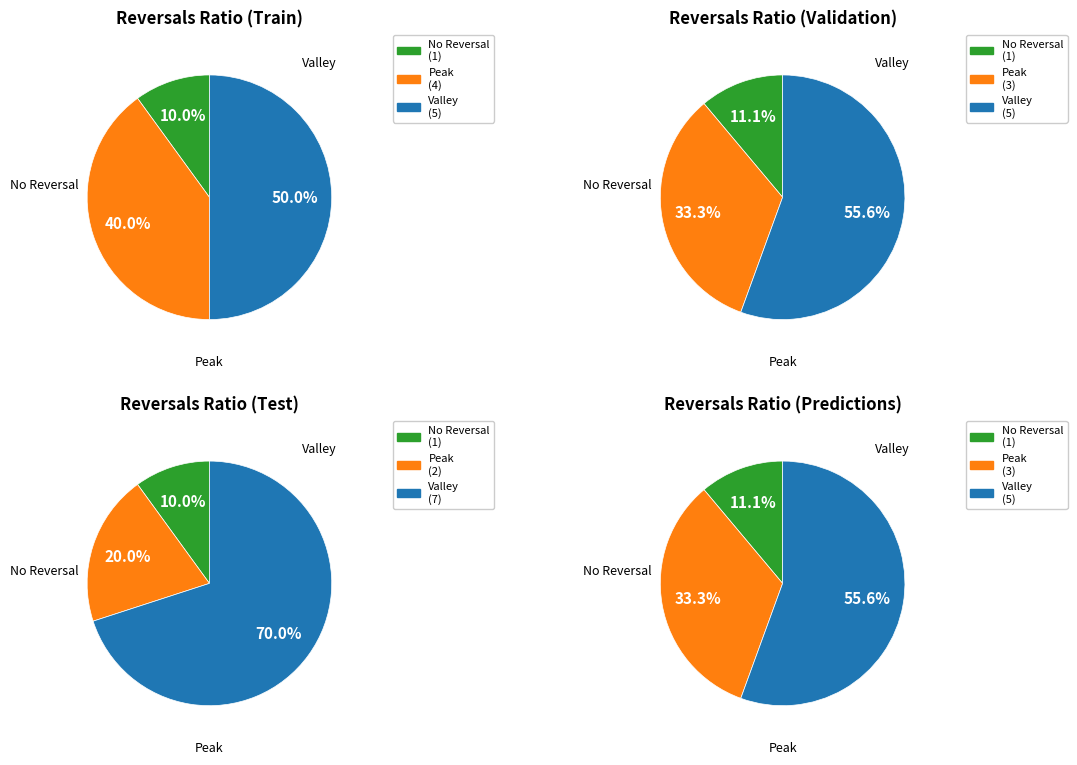

Rank the series by their maximum value, from lowest to highest.

No Reversal, Peak, Valley